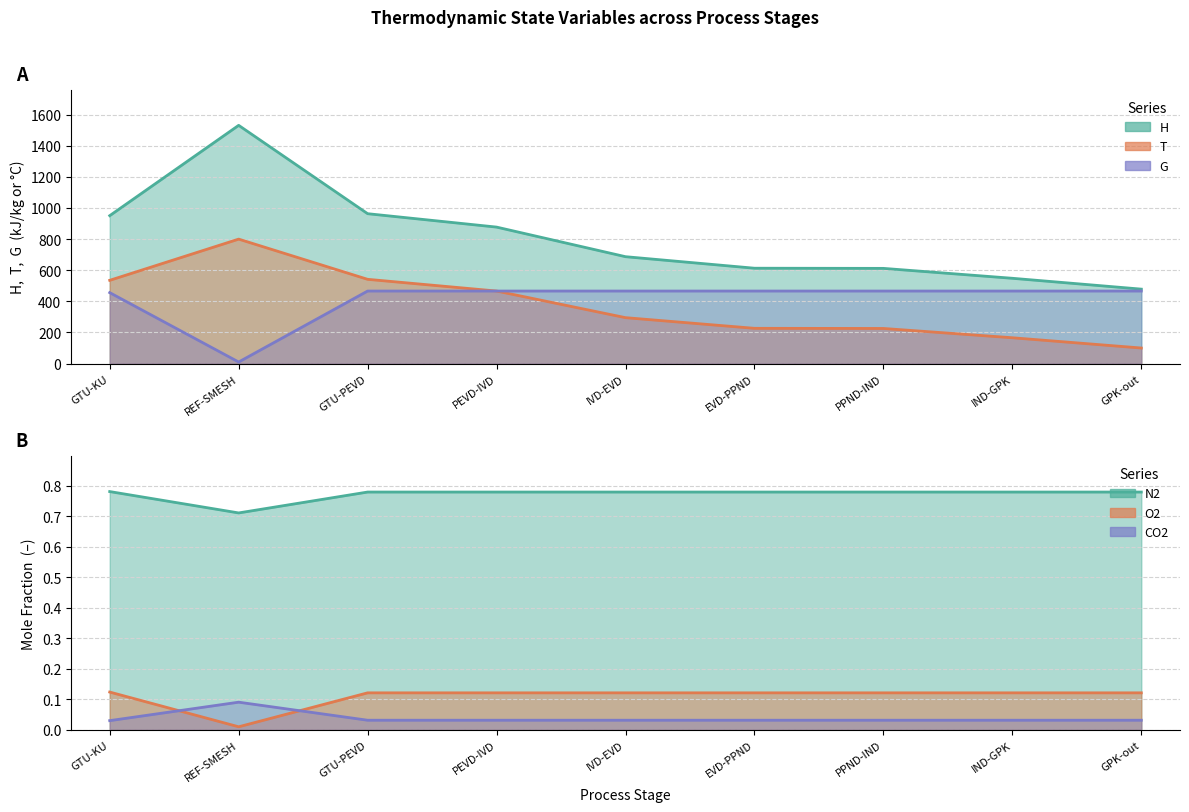

Rank the categories by N2 value from highest to lowest.

GTU-KU, GTU-PEVD, PEVD-IVD, IVD-EVD, EVD-PPND, PPND-IND, IND-GPK, GPK-out, REF-SMESH